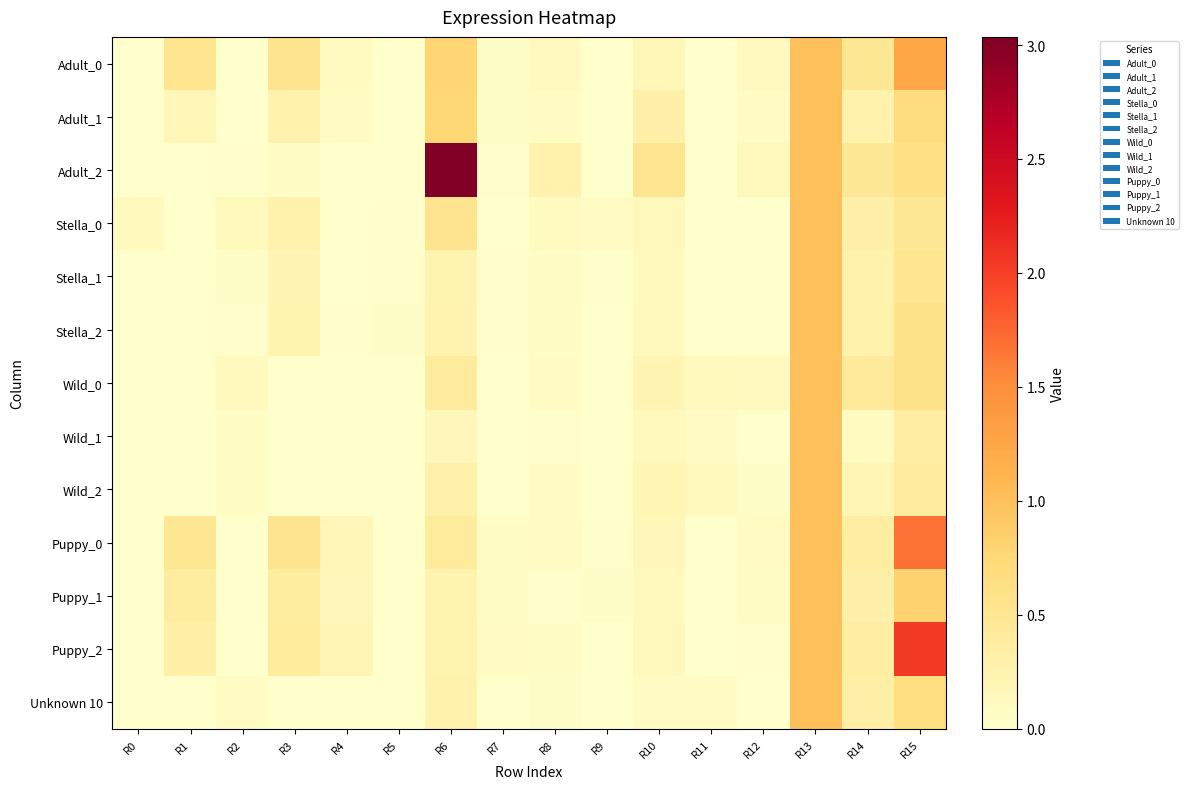

Rank the series at R5 from lowest to highest value.

Unknown 10, Adult_2, Adult_0, Wild_0, Puppy_1, Adult_1, Puppy_0, Wild_2, Puppy_2, Wild_1, Stella_0, Stella_1, Stella_2